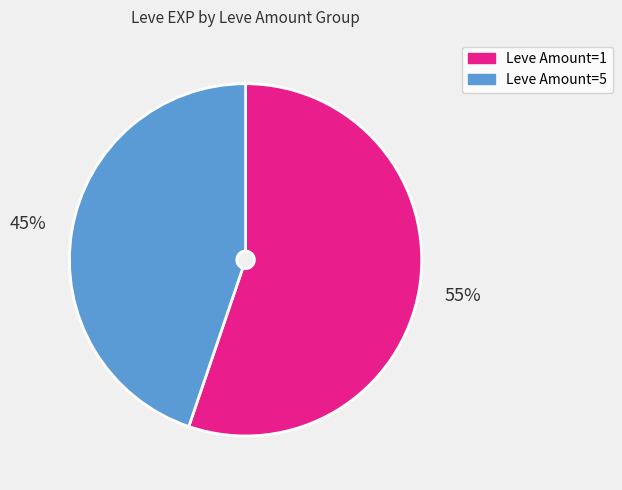

Count the number of slices in the pie.

2